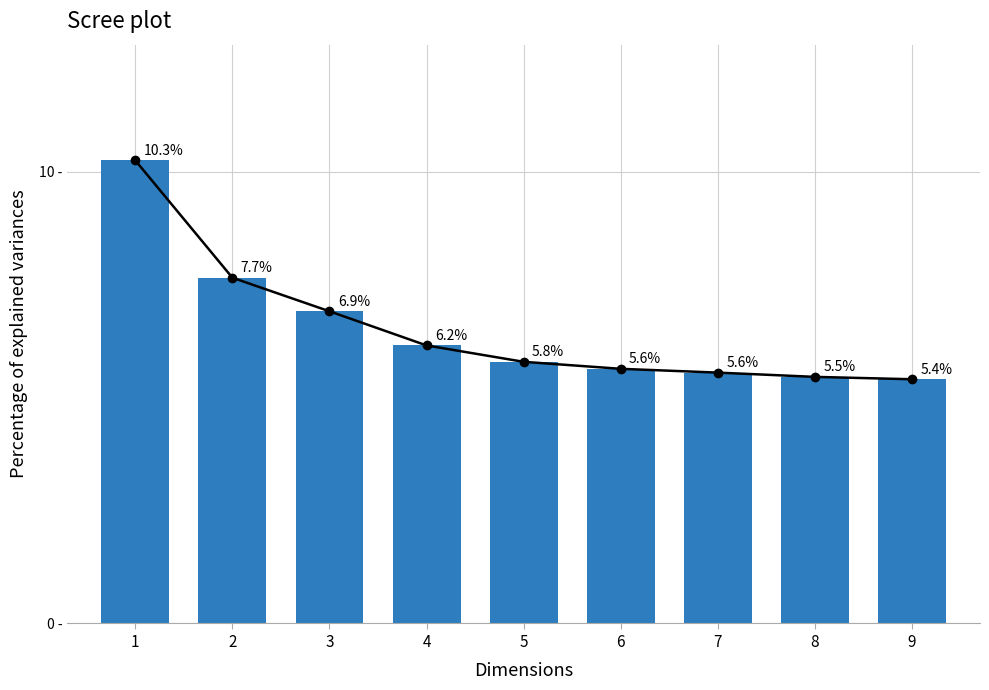

What is the sum of all Explained variance values?

58.8